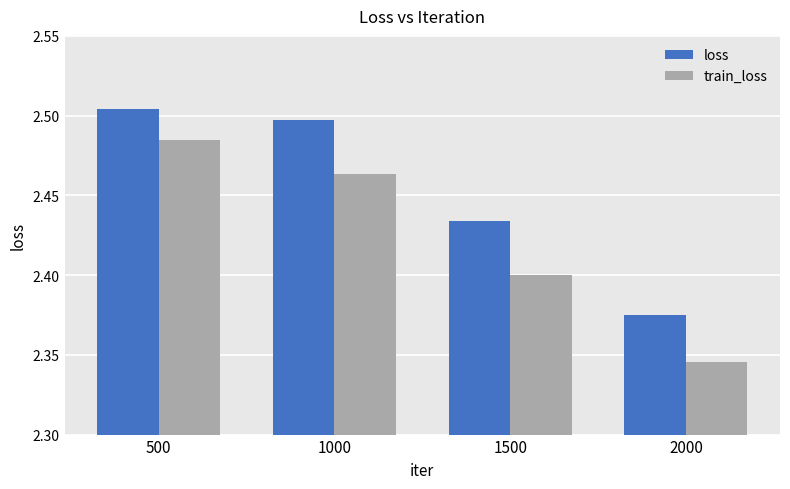

Which series has the largest total across all categories?

loss